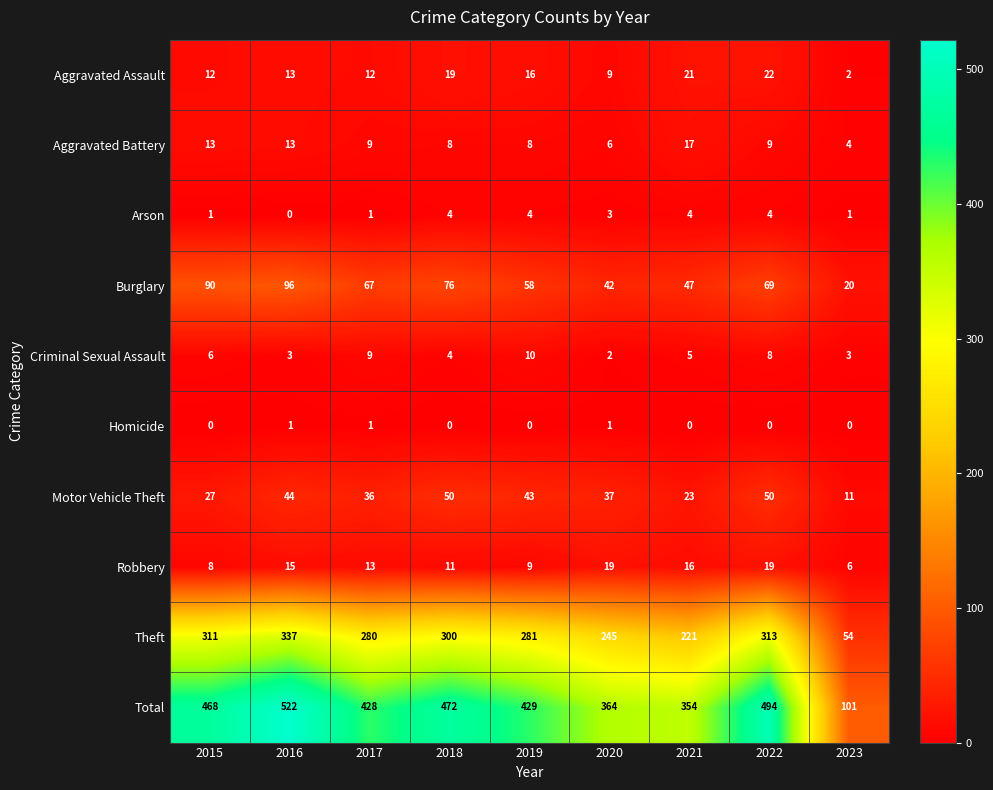

Which series has the largest total across all categories?

Total